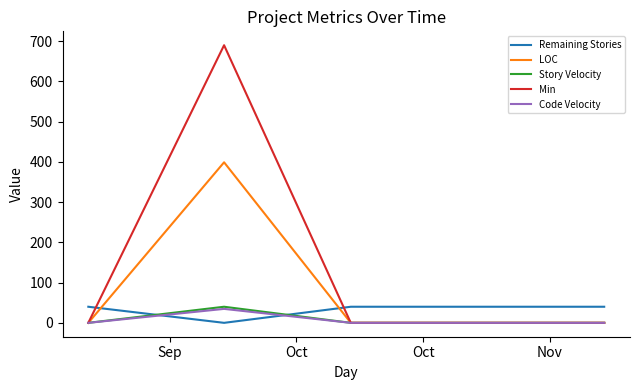

Which series has the largest total across all categories?

Min